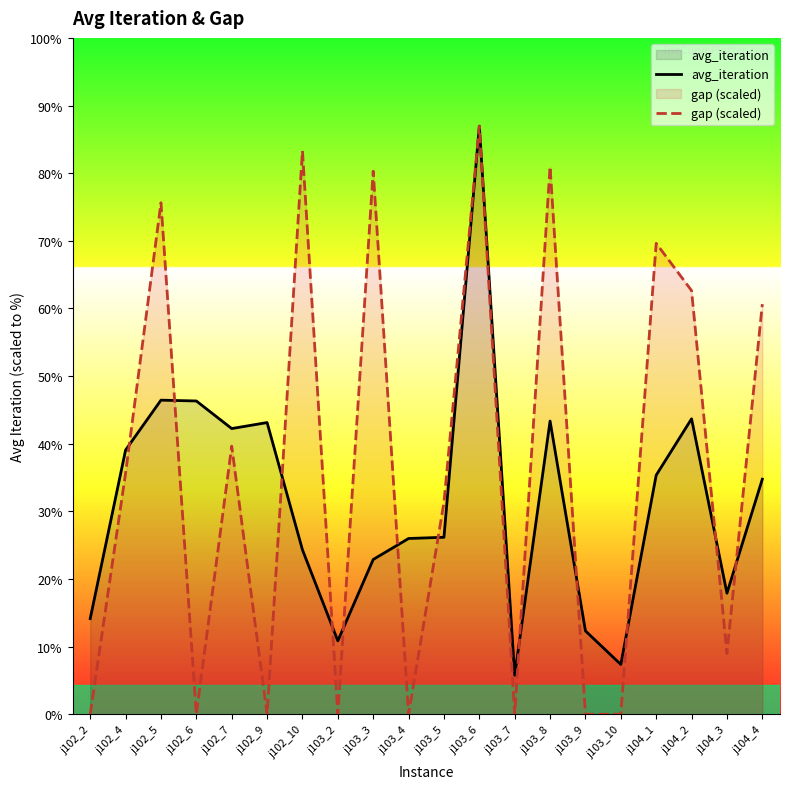

Read the avg_iteration value at j103_2.

9.7